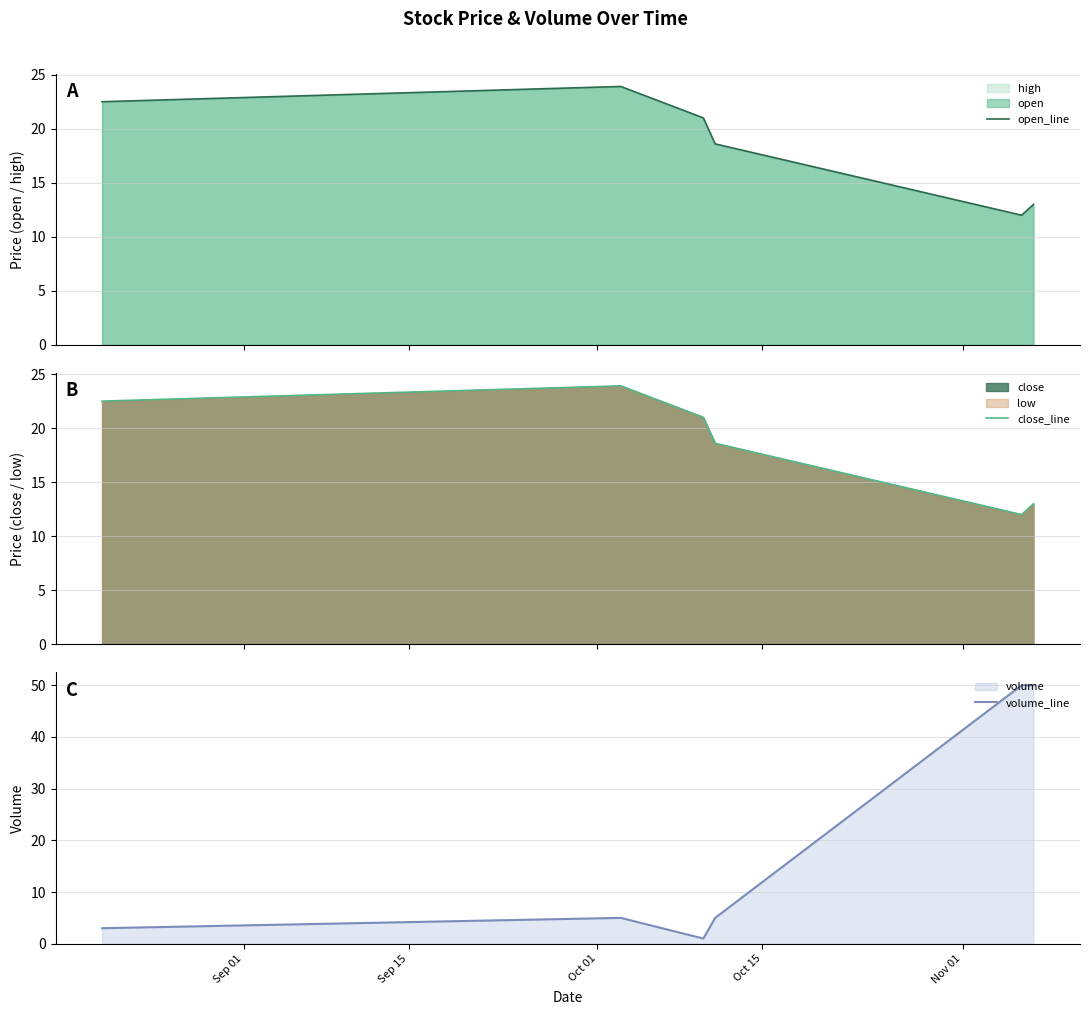

Which series has the largest range (max minus min)?

volume_line